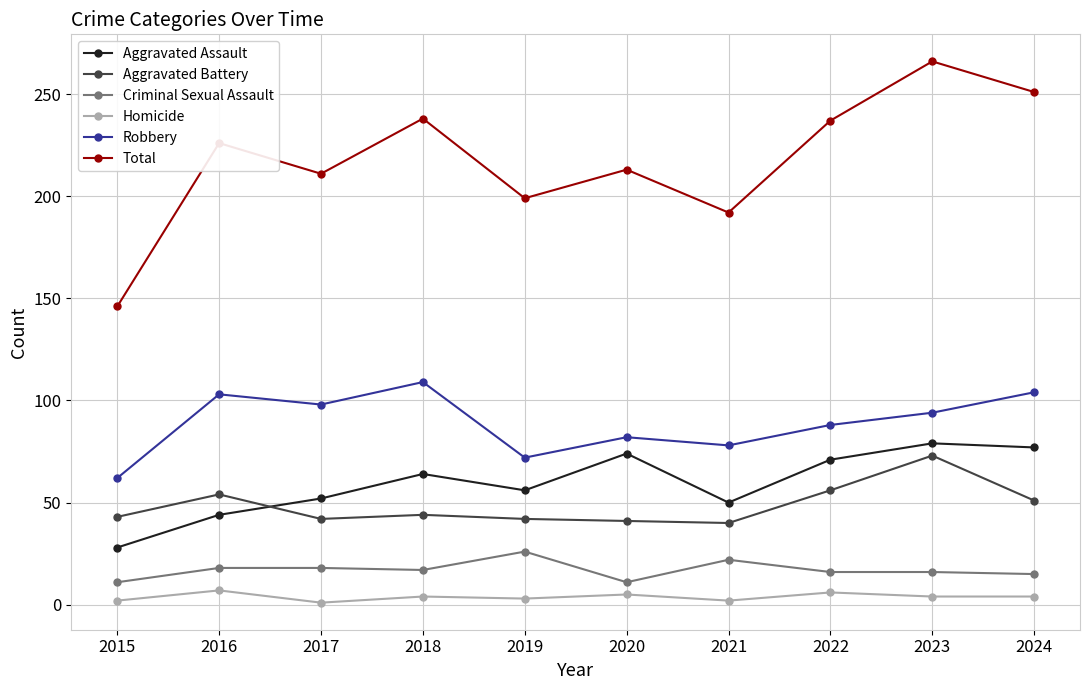

The Homicide series shows 3 at 2019. True or false?

True